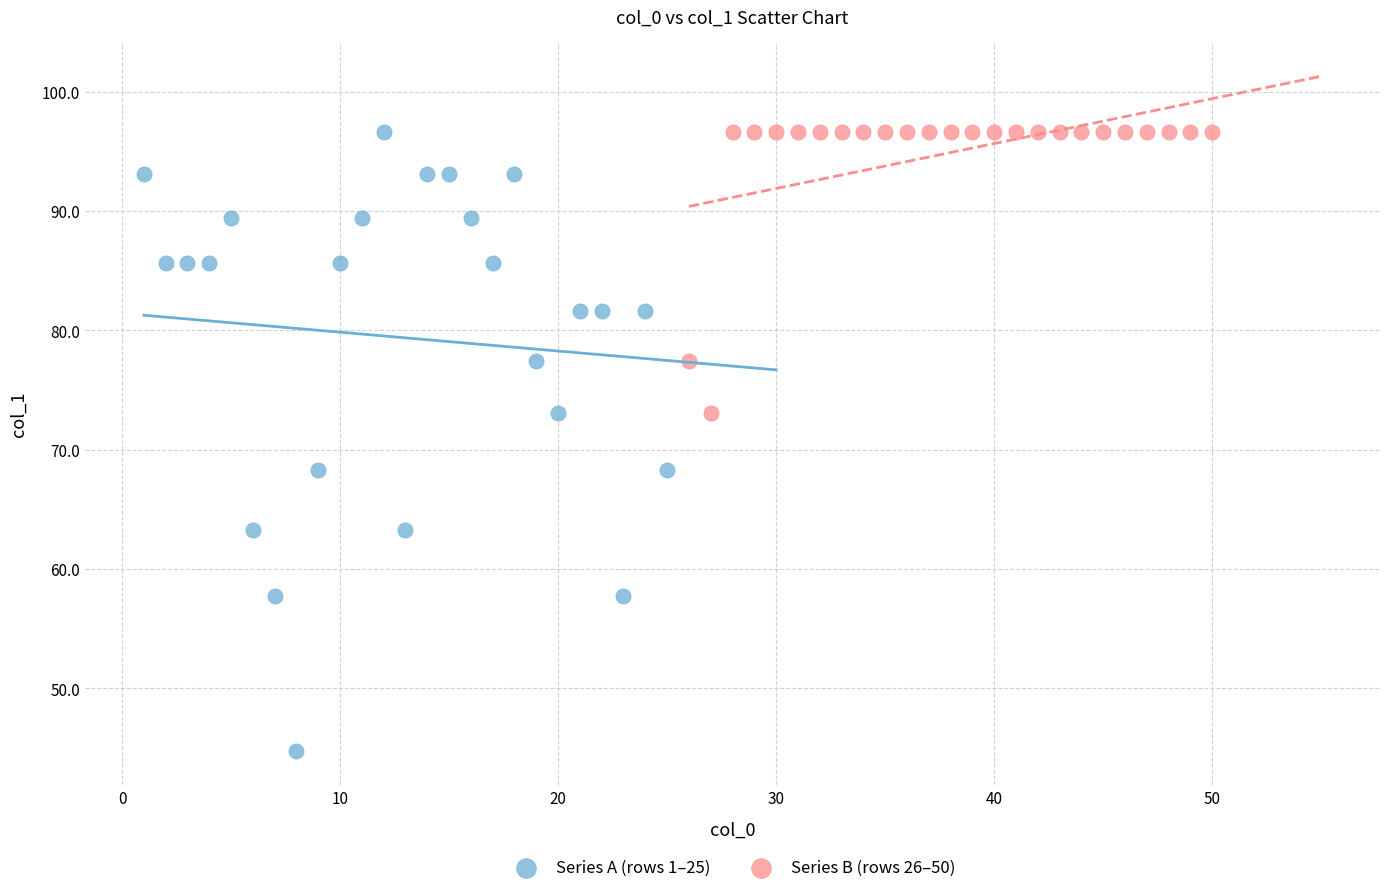

Which series has the largest Y range (max minus min)?

Series A (rows 1–25)